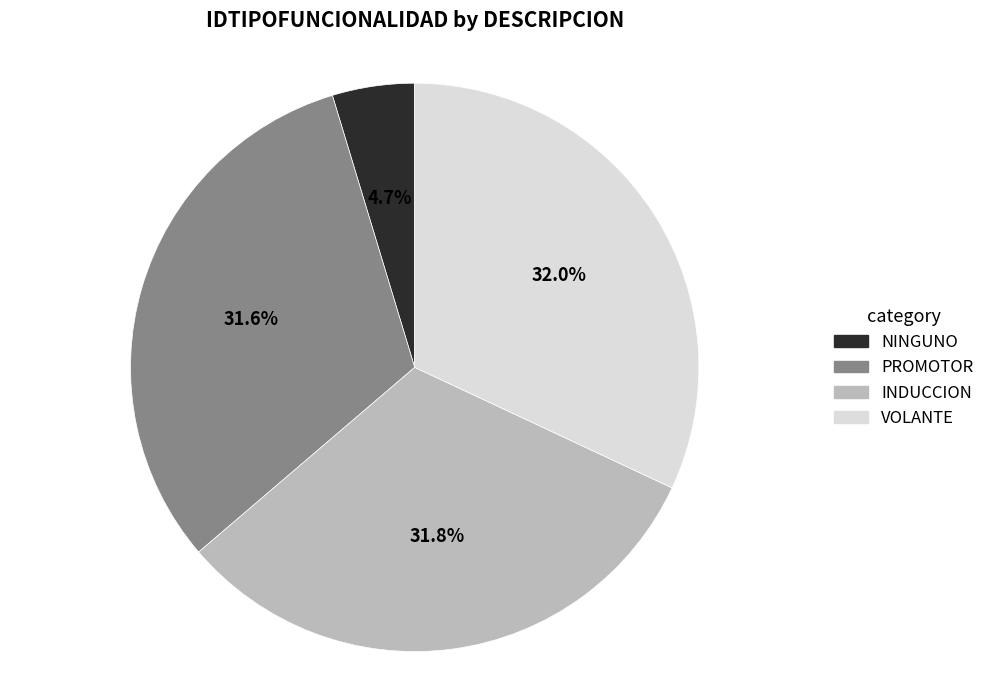

What is the largest slice in the pie chart?

VOLANTE